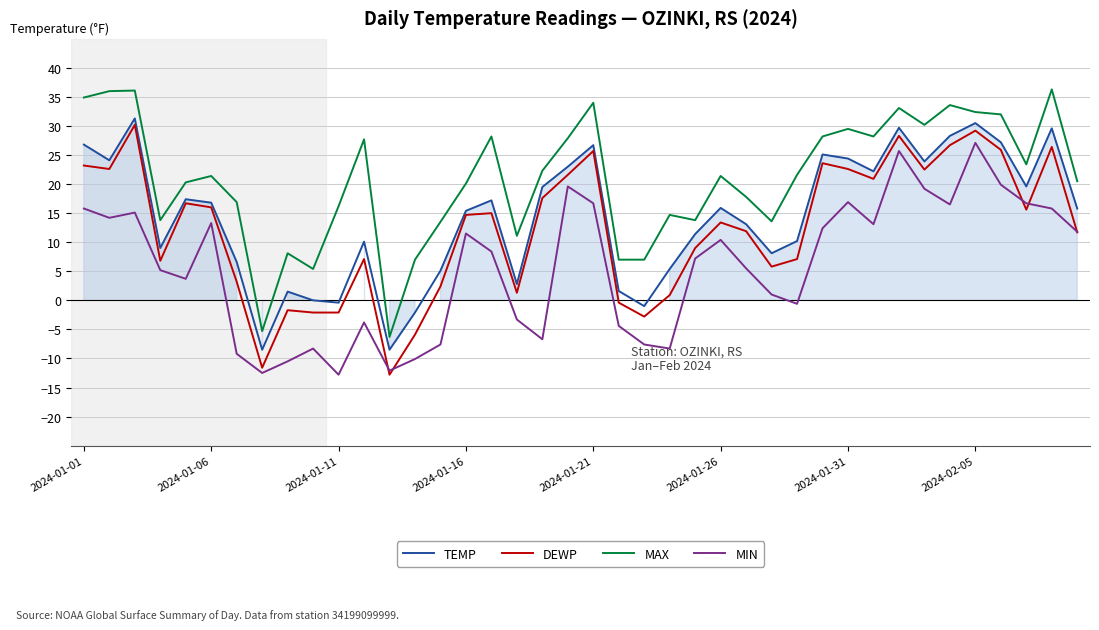

Does the chart display data point markers on the line(s)?

No